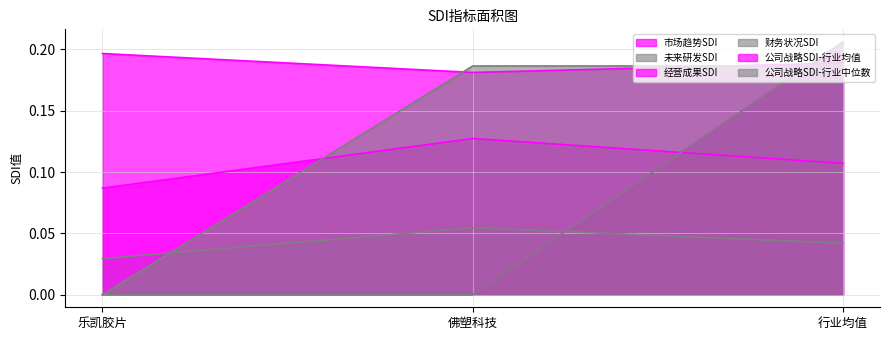

What position from the right is 佛塑科技?

2